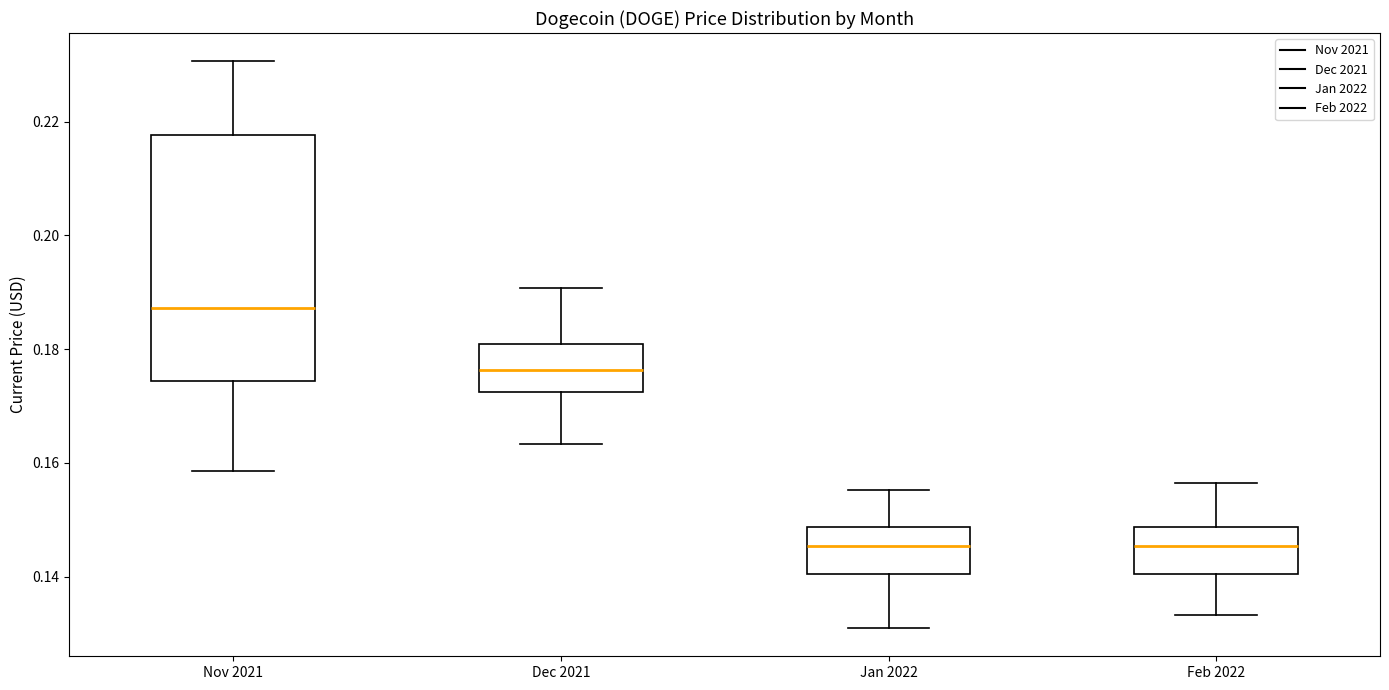

Reading left to right, transcribe this box plot: for each box, give where its median line is, the range the box spans, and where its two whiskers end, as read against the y-axis. The values are not printed on the chart, so give them approximately, as read against the axis.

Nov 2021: median 0.188, box 0.174 to 0.218, whiskers 0.158 to 0.230
Dec 2021: median 0.176, box 0.172 to 0.180, whiskers 0.164 to 0.190
Jan 2022: median 0.146, box 0.140 to 0.148, whiskers 0.130 to 0.156
Feb 2022: median 0.146, box 0.140 to 0.148, whiskers 0.134 to 0.156